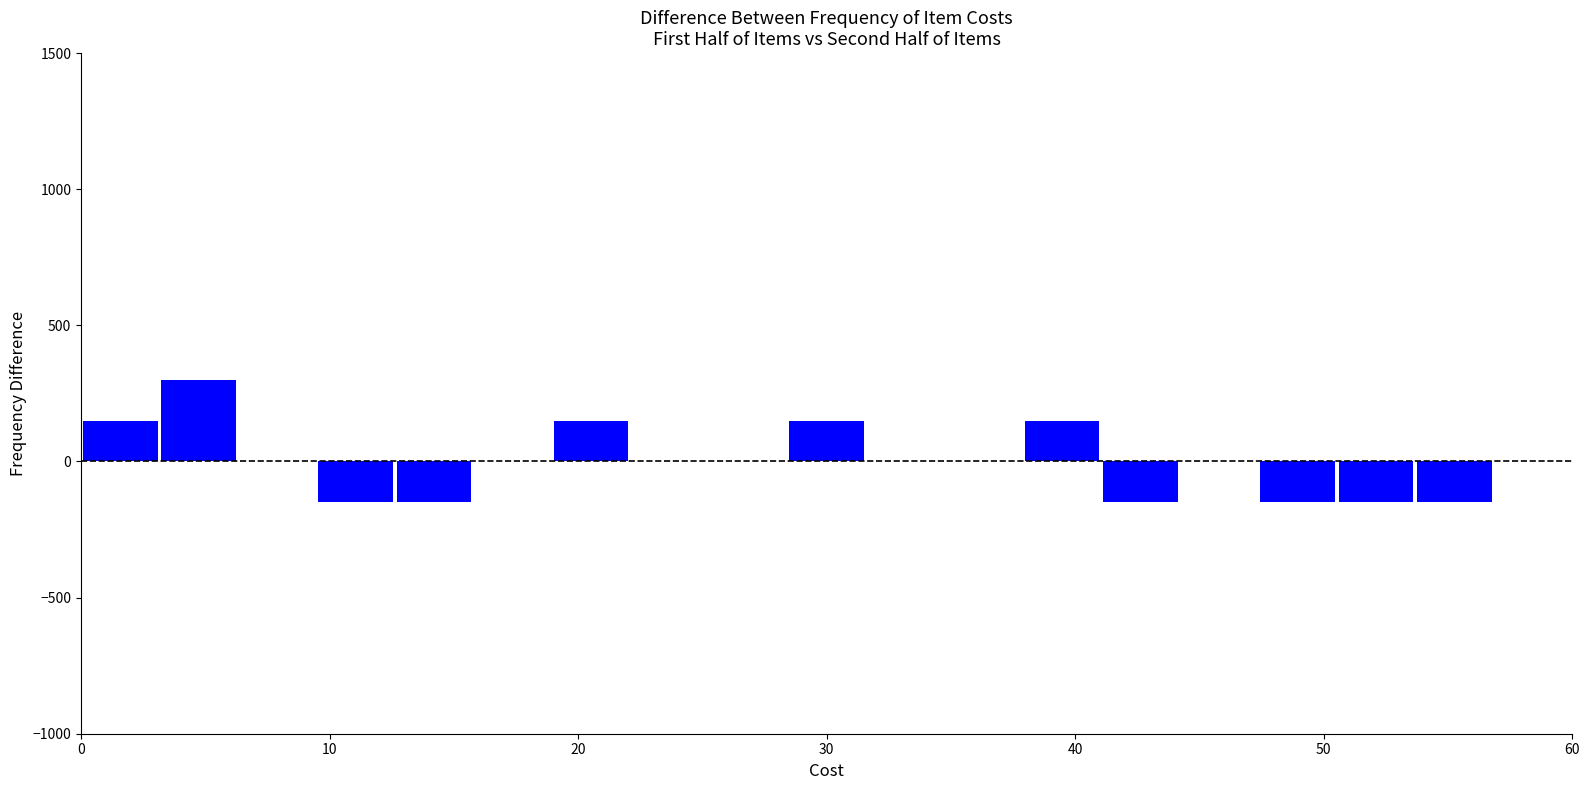

Around what value on the x-axis is the tallest bar? Give the approximate position of its centre, as read against the axis.

5